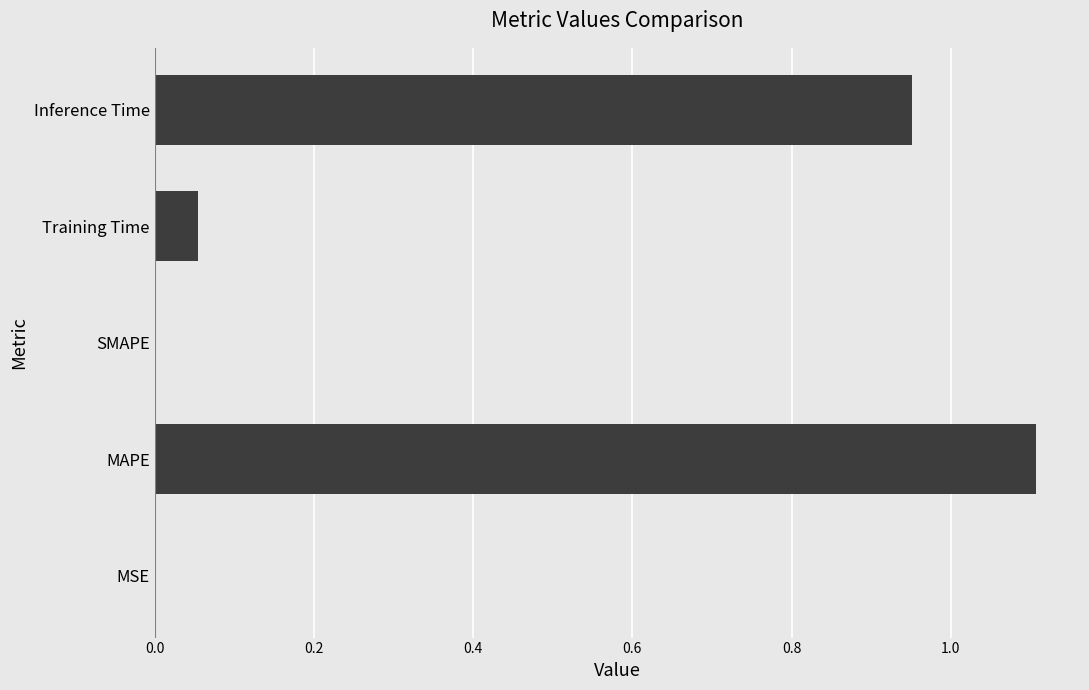

Between SMAPE and MAPE, which is larger?

MAPE